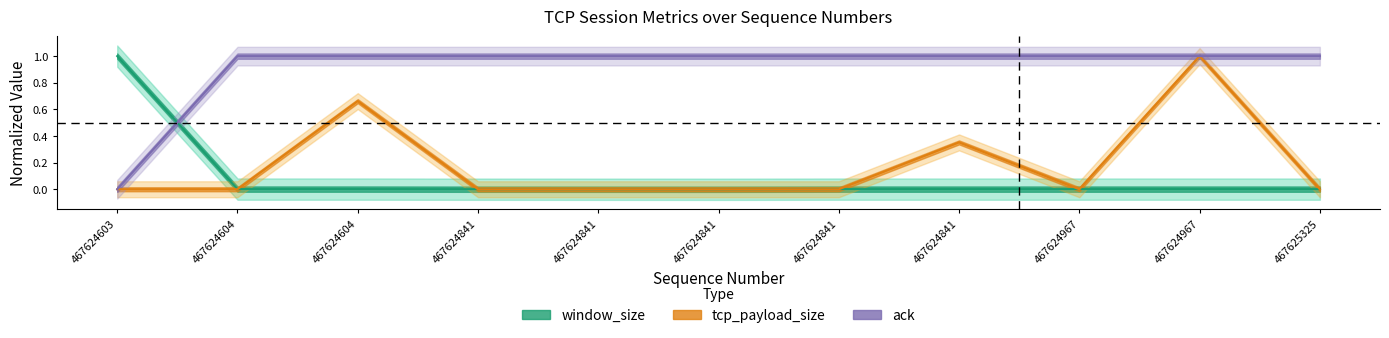

Reading left to right, list all the values displayed in this chart.

window_size: 1.0	0.0	0.0	0.0	0.0	0.0	0.0	0.0	0.0	0.0	0.0
tcp_payload_size: 0.0	0.0	0.7	0.0	0.0	0.0	0.0	0.4	0.0	1.0	0.0
ack: 0.0	1.0	1.0	1.0	1.0	1.0	1.0	1.0	1.0	1.0	1.0